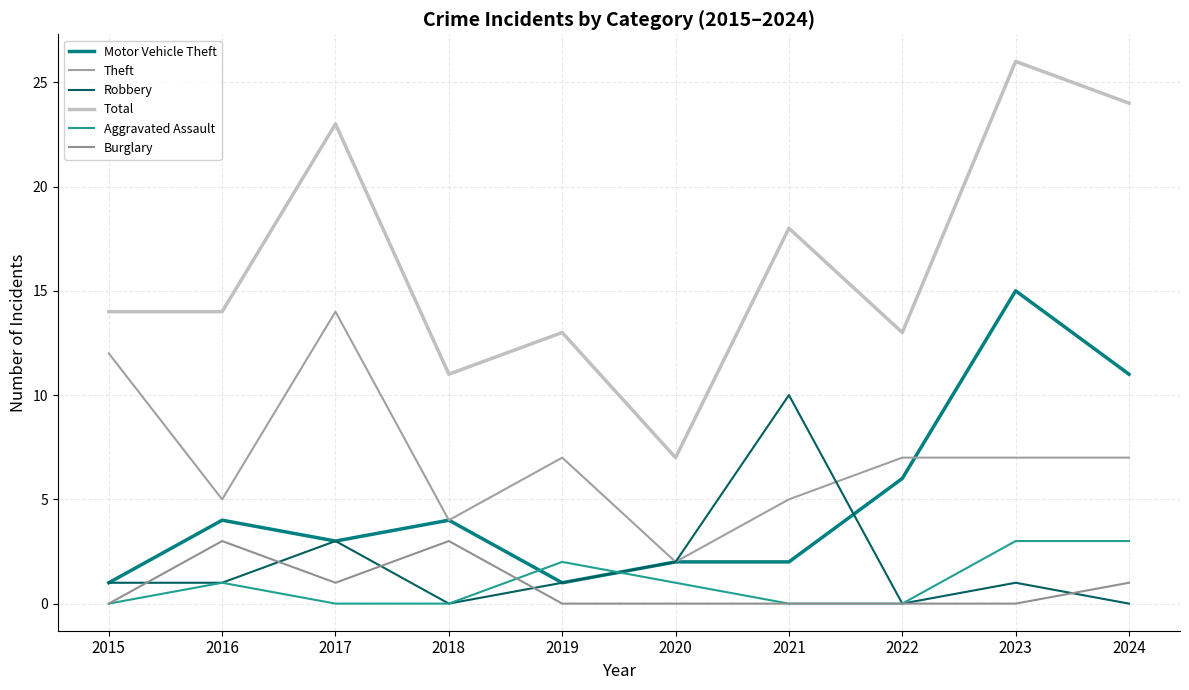

Which category has the highest value in the Theft series?

2017